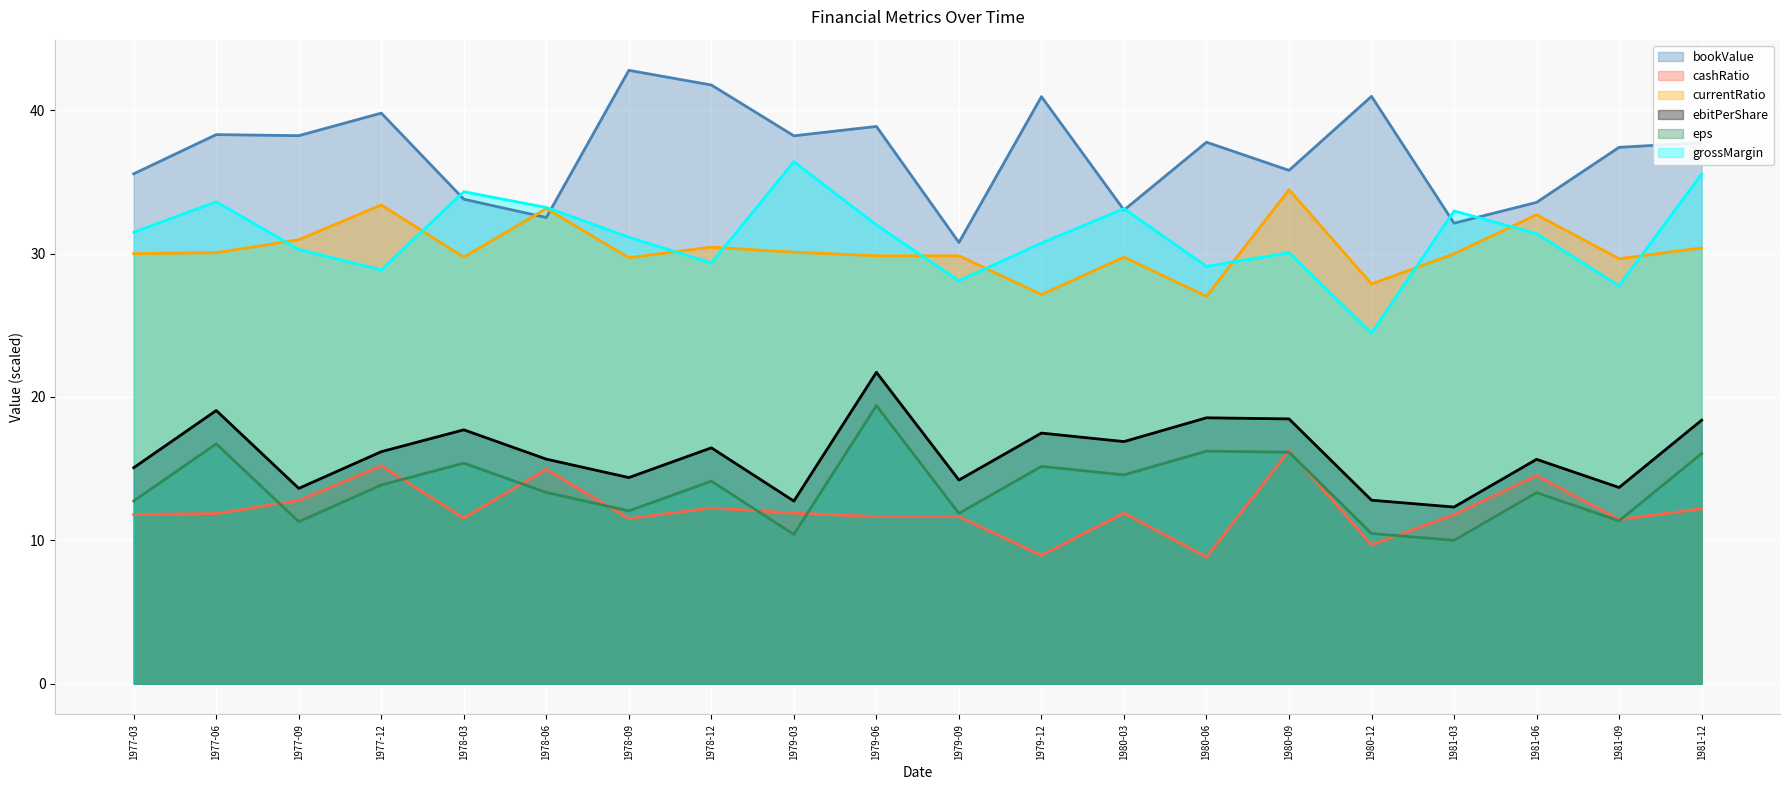

Which series changed the most between 1978-06 and 1979-09?

grossMargin